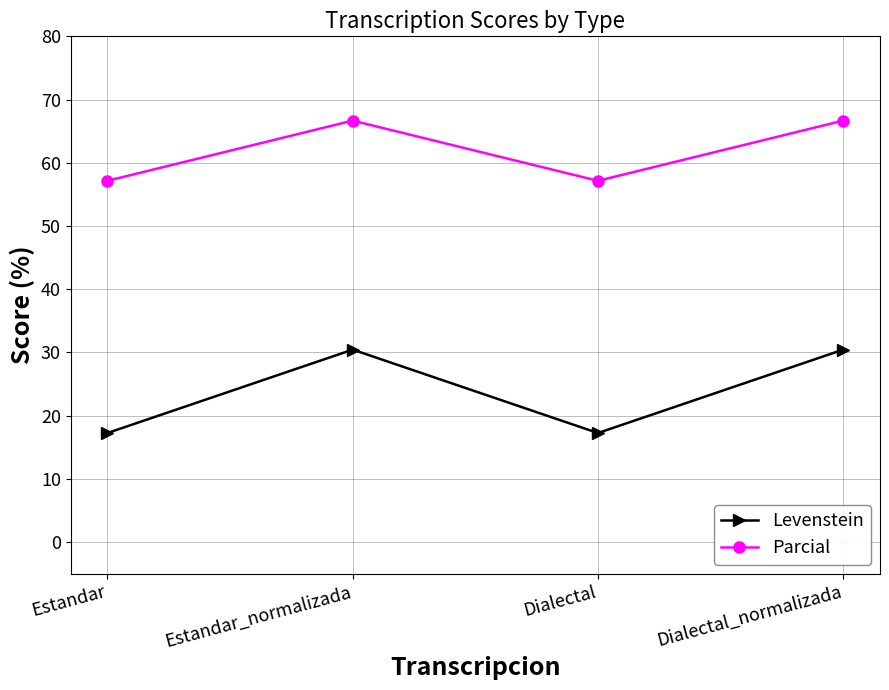

List the series in order of their peak value, highest first.

Parcial, Levenstein